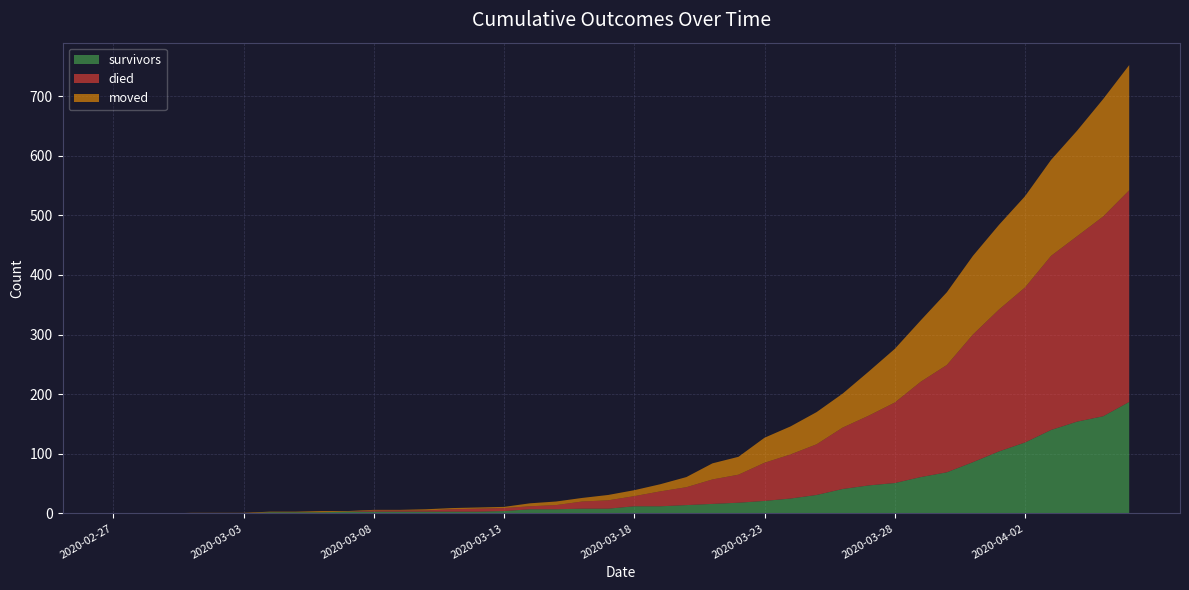

Which series has the widest spread of values?

died